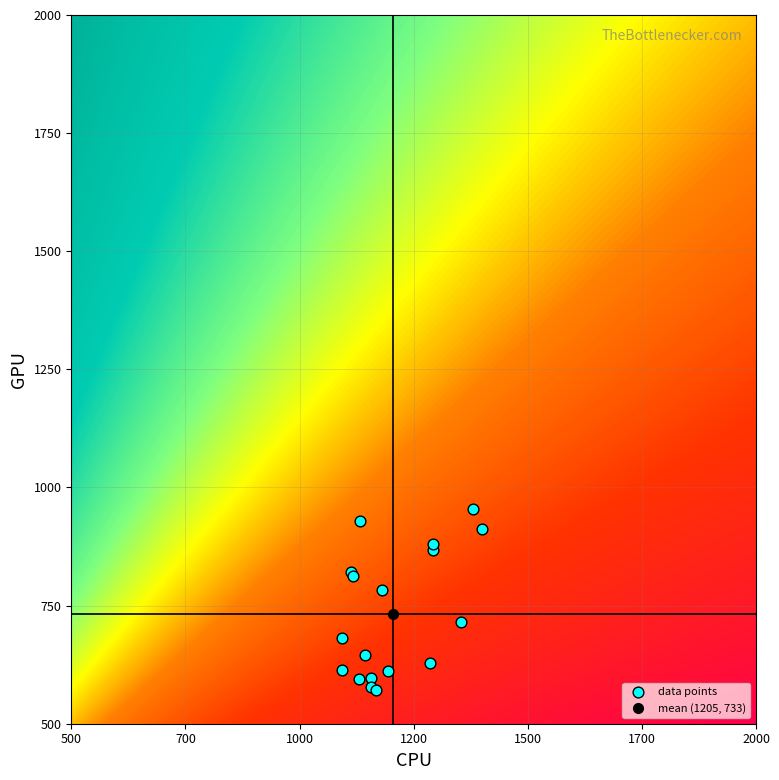

What Y value in the scatter plot is closest to 762?

783.0